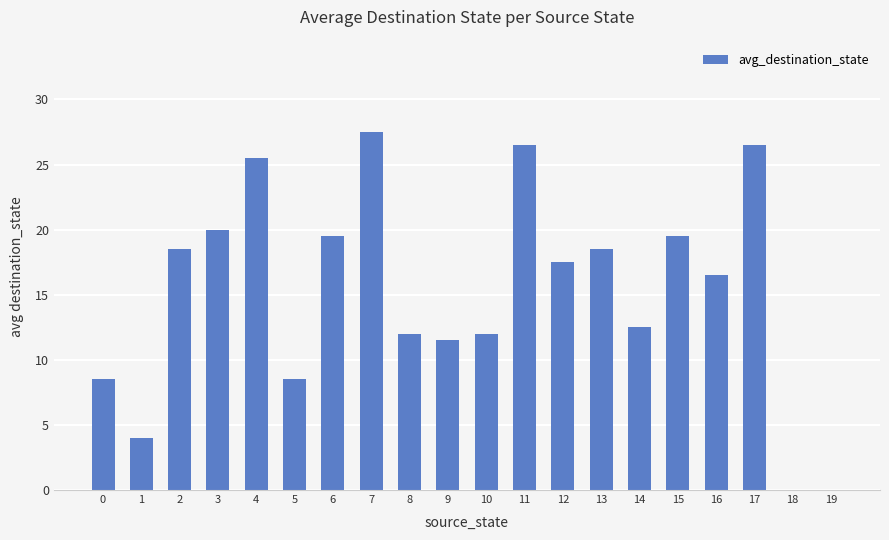

The chart shows a value of 33.4 at 3. True or false?

False